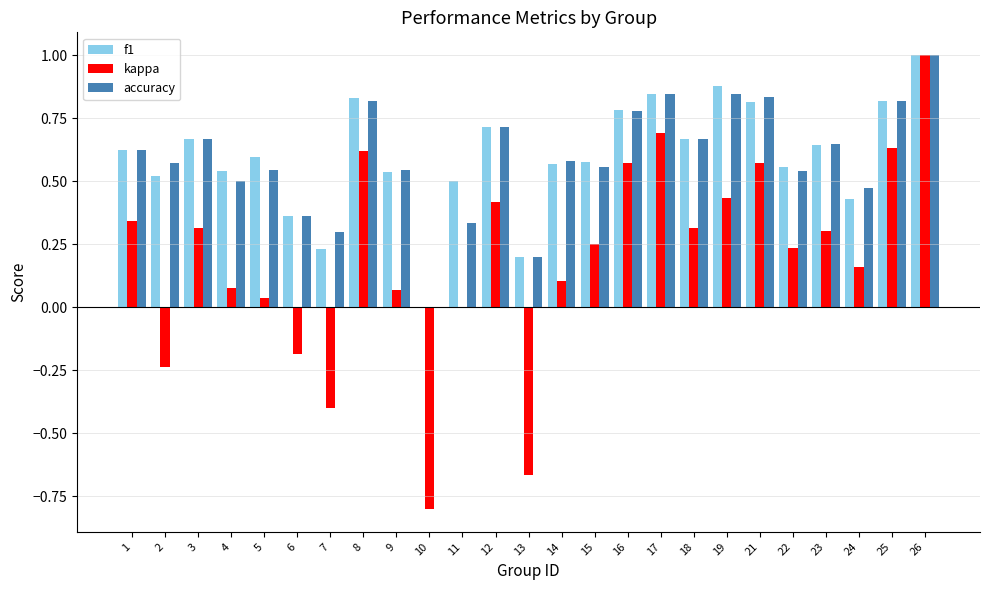

The accuracy series shows 0.6 at 1. True or false?

True